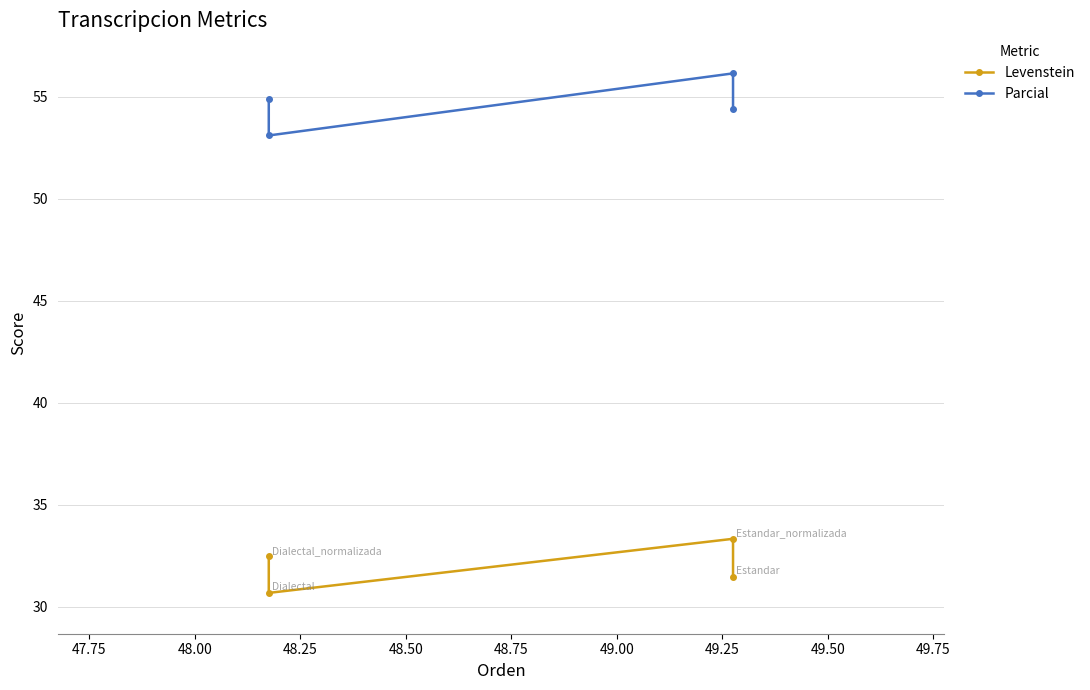

How many interior local peaks does the Levenstein series have?

1